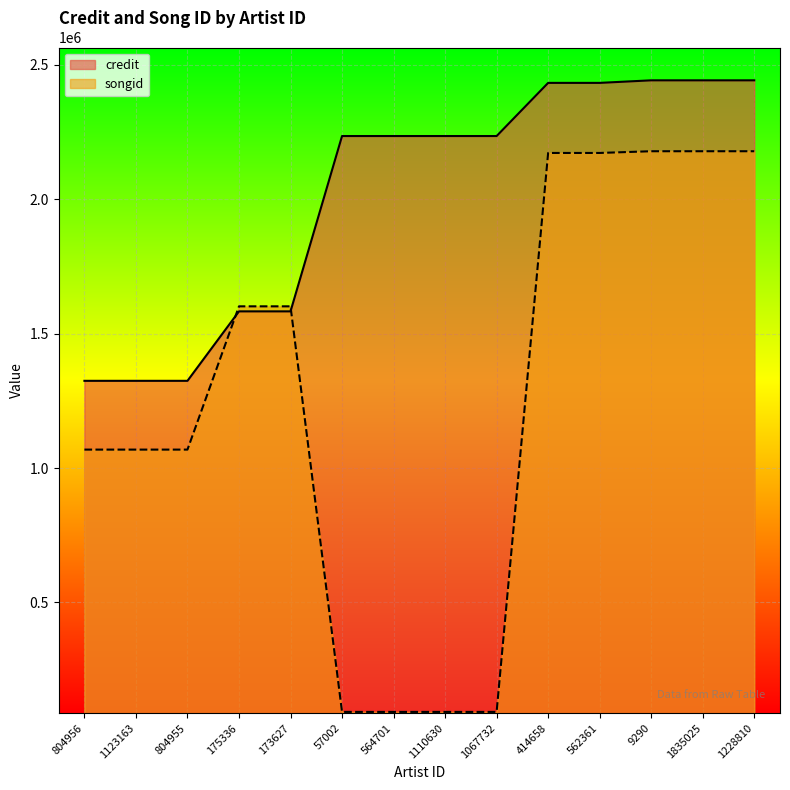

At which label does songid first exceed 1601777?

414658